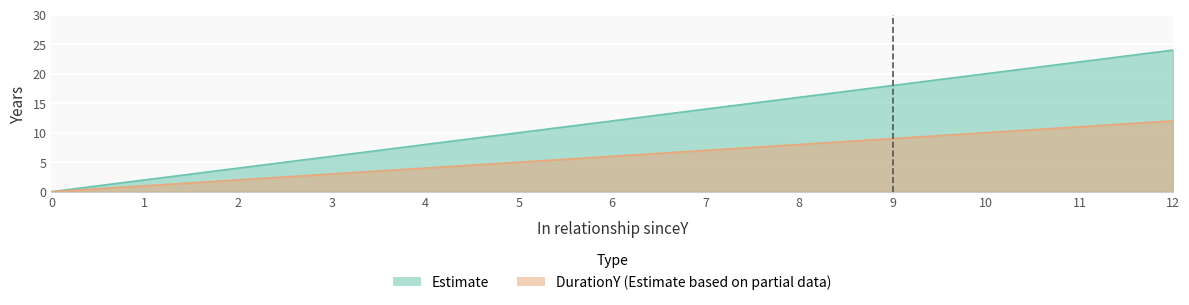

The Trying to concieve sinceY series shows 24 at 12. True or false?

True